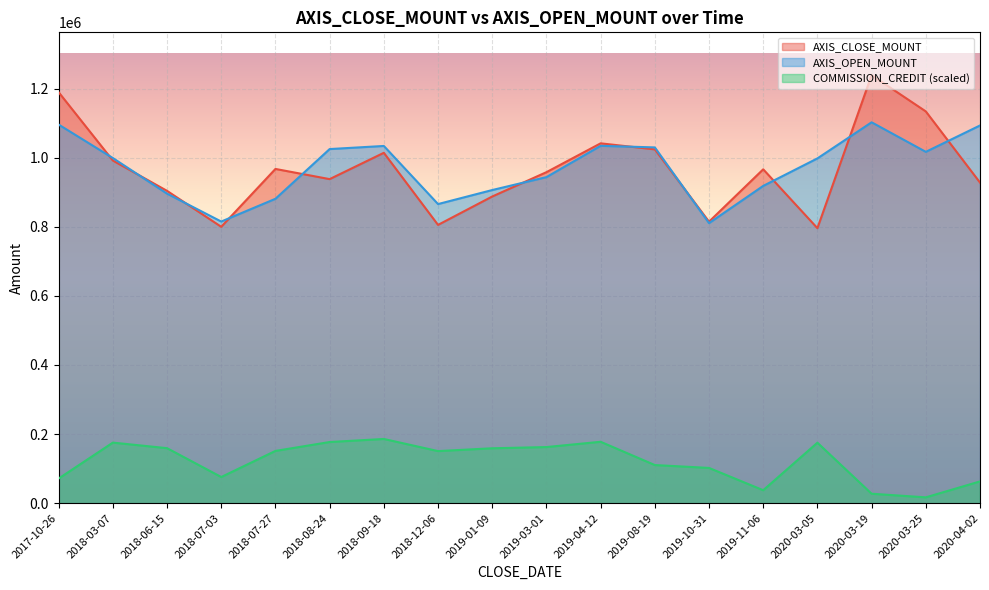

How many interior local valleys does the AXIS_CLOSE_MOUNT series have?

5